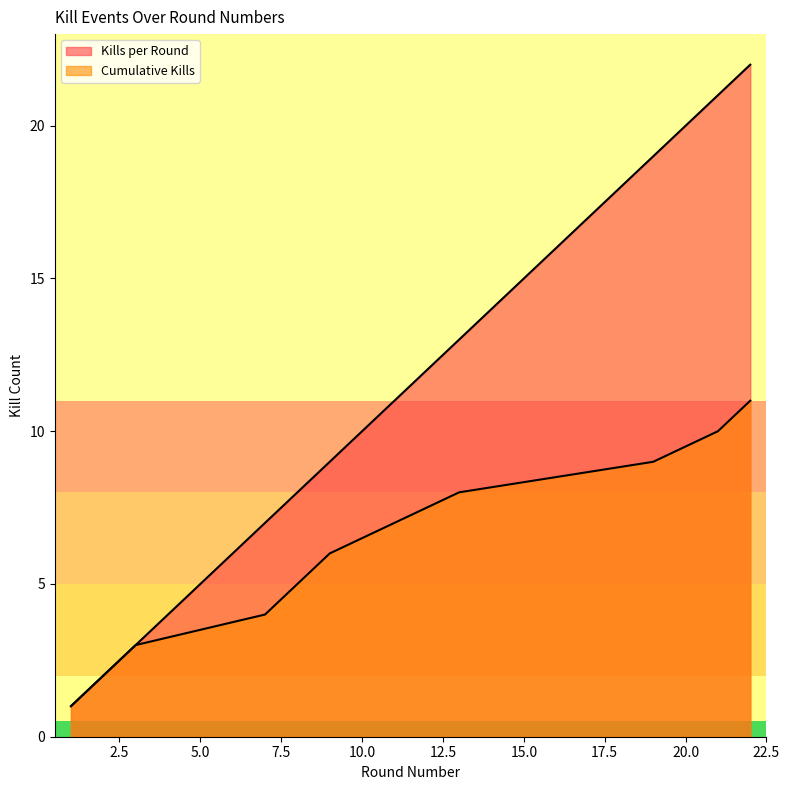

Which series changed the most between 8 and 22?

Kills per Round